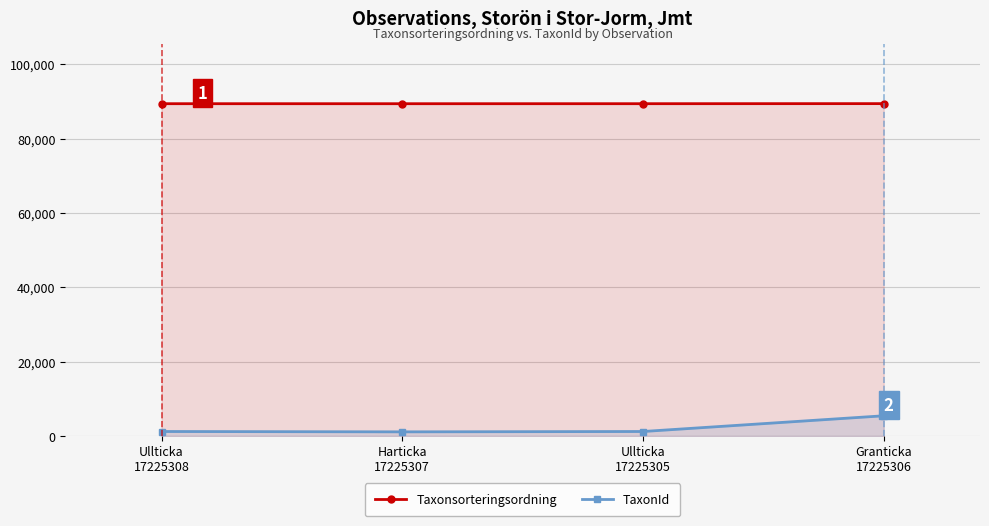

List the series in order of their overall mean, lowest first.

TaxonId, Taxonsorteringsordning